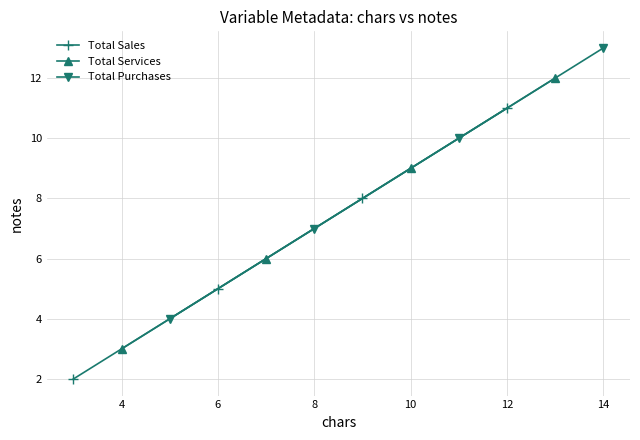

What is the highest value of the Total Sales series?

11